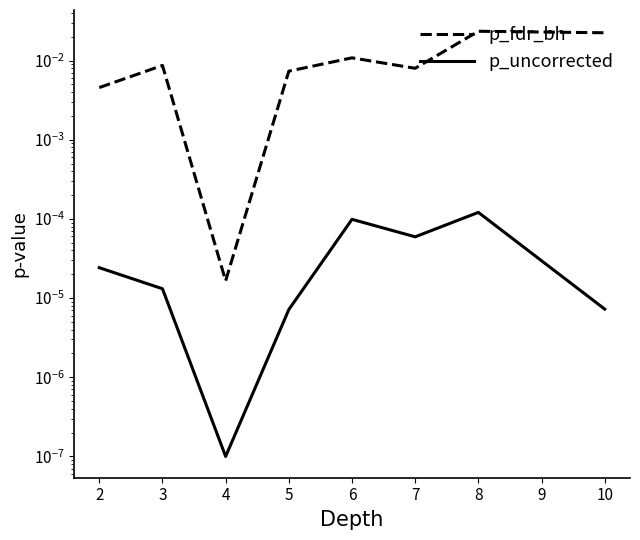

True or false: p_fdr_bh and p_uncorrected cross at least once.

False